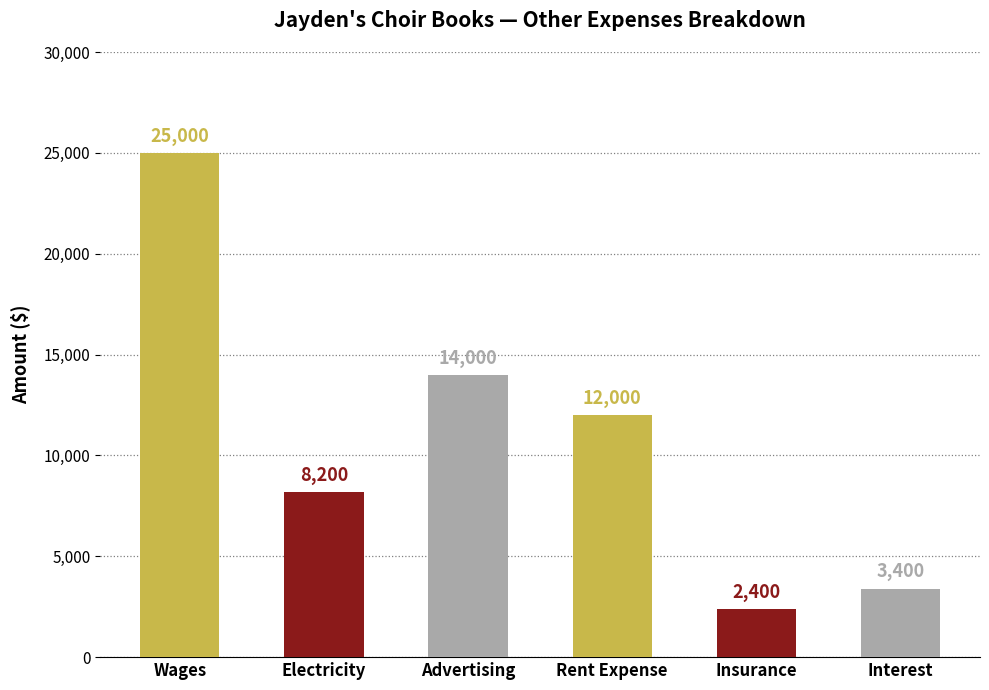

Reading left to right, extract all data points from this chart.

25000	8200	14000	12000	2400	3400